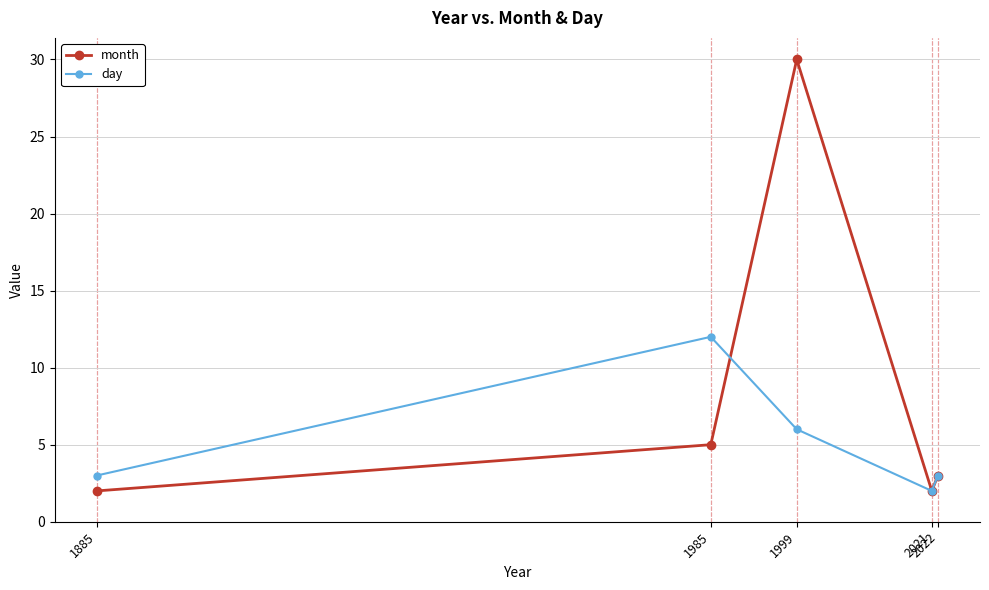

Reading left to right, transcribe all the data shown in this chart.

month: 2	5	30	2	3
day: 3	12	6	2	3